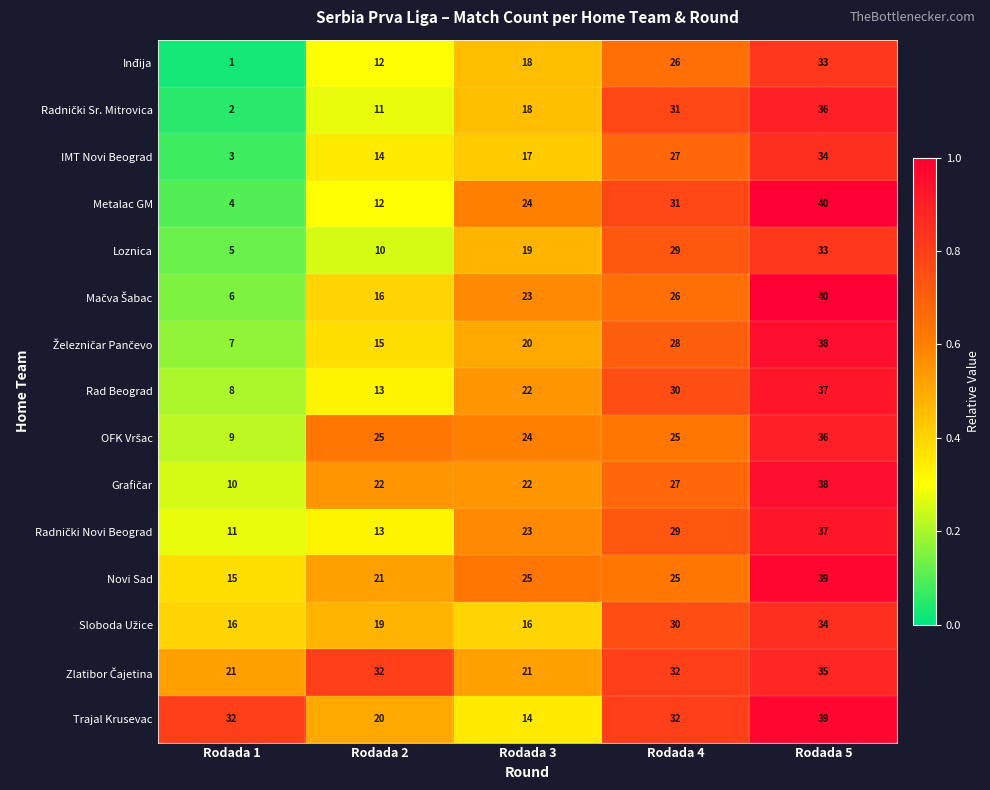

What is the total value across all series at Rodada 2?

255